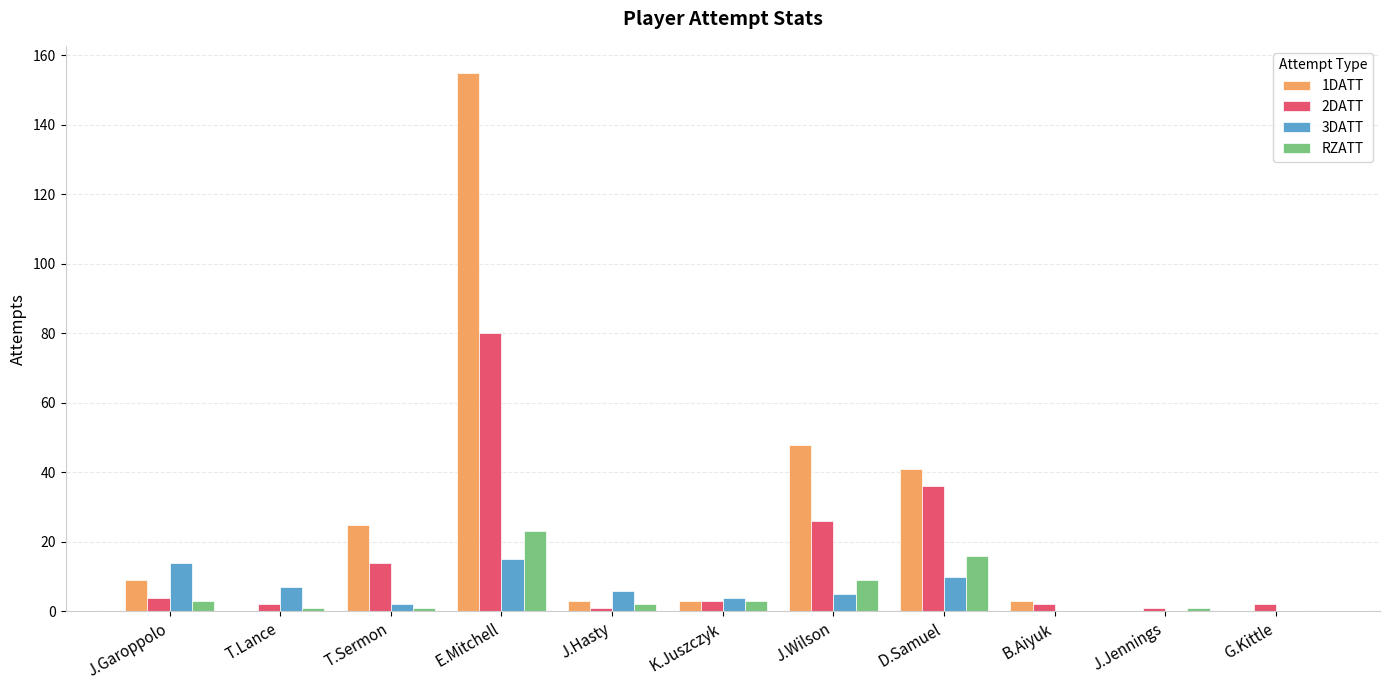

What is the difference between the 1DATT values at T.Sermon and J.Hasty?

22